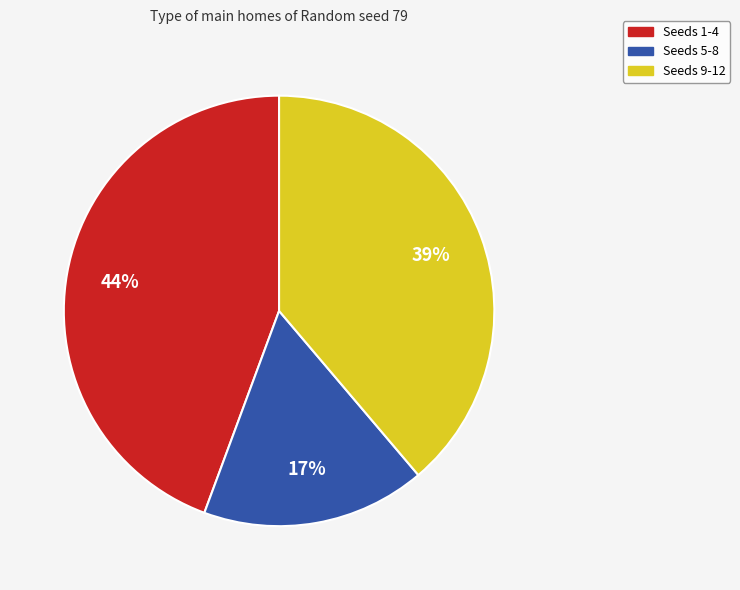

To the nearest percent, what is the average slice percentage?

33%